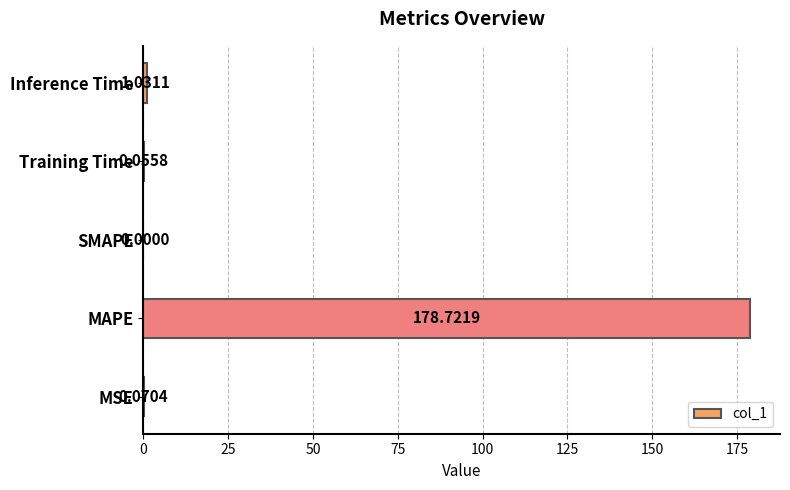

What is the ratio of the value at MAPE to the value at Inference Time?

173.3